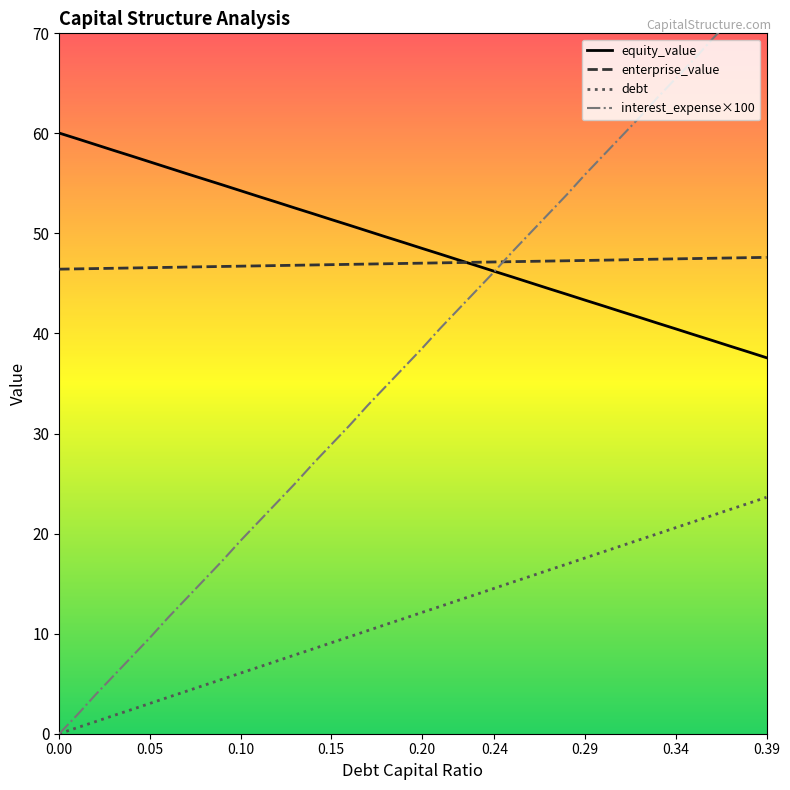

How many data points in equity_value are less than 49?

20